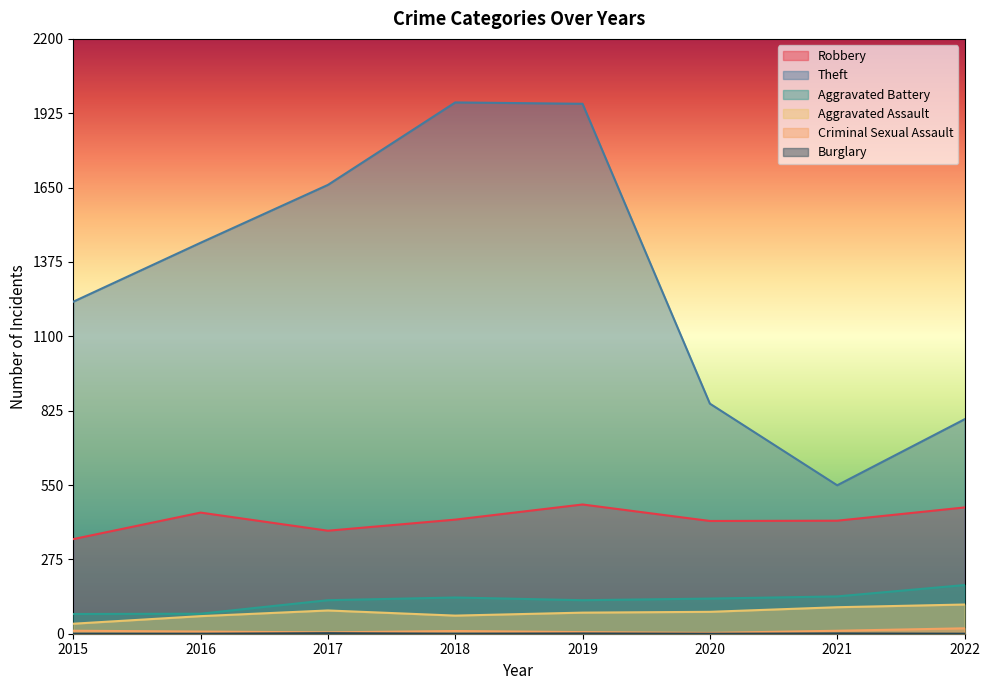

Which category has the highest value across all series?

2018